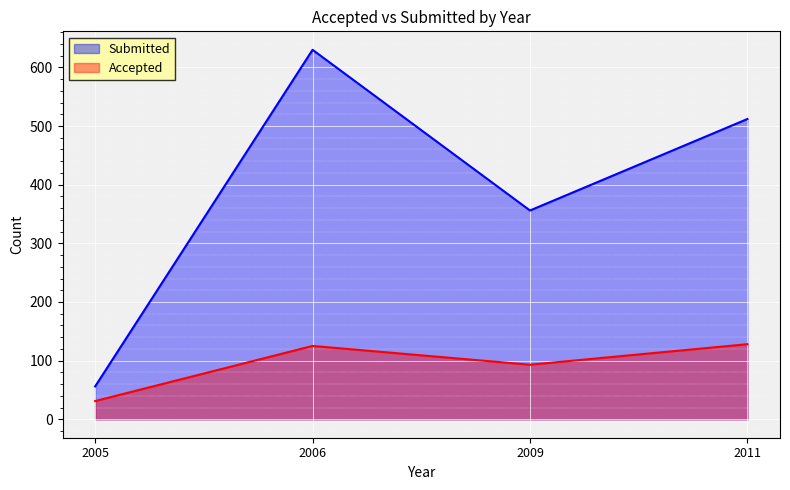

Reading left to right, transcribe all the data shown in this chart.

Accepted: 2005=31	2006=125	2009=93	2011=128
Submitted: 2005=56	2006=630	2009=356	2011=512